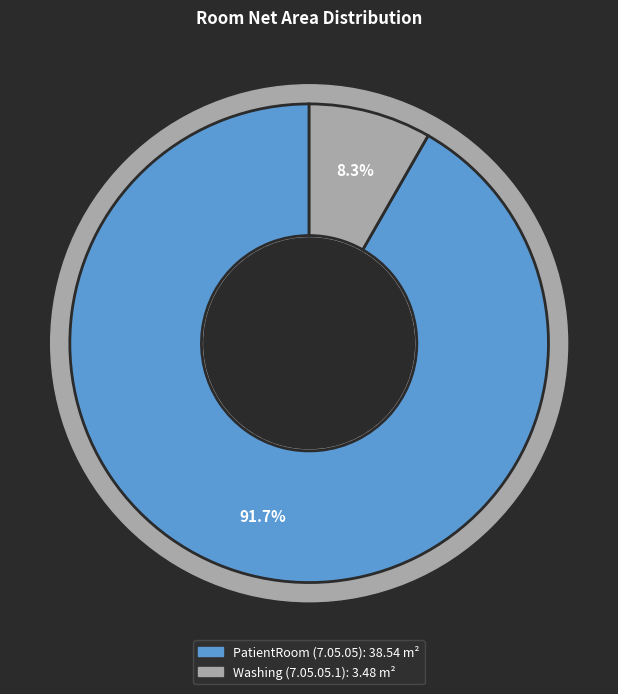

Do Washing (7.05.05.1) and PatientRoom (7.05.05) together represent more than half of the pie?

Yes